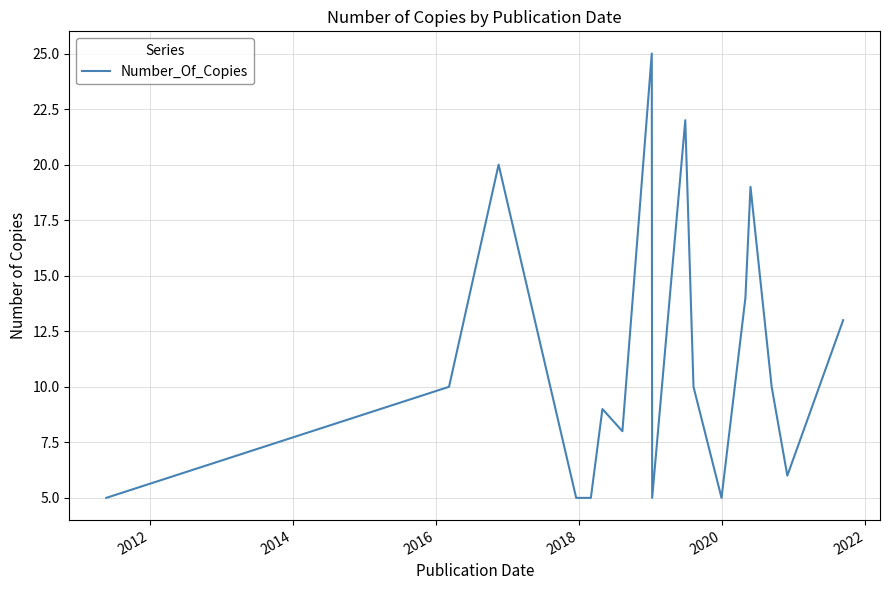

What is the difference between the maximum and minimum values?

20